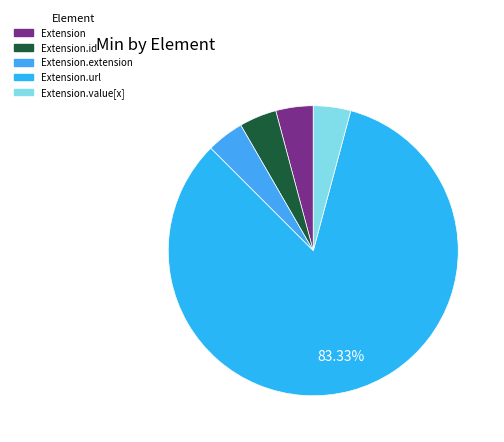

What is the smallest slice in the pie chart?

Extension